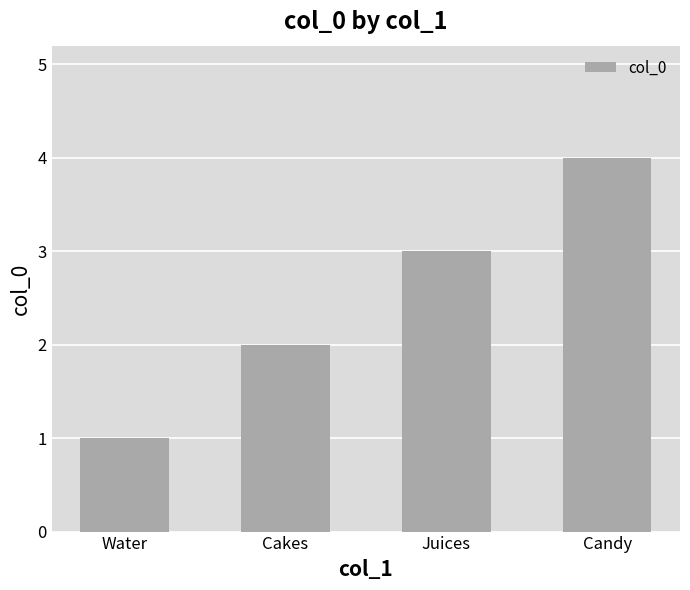

What is the smallest value displayed?

1